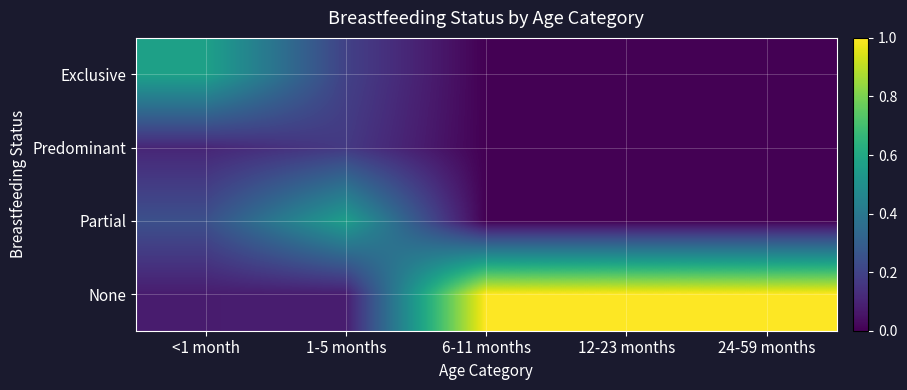

Reading left to right, transcribe all the data shown in this chart.

Exclusive: <1 month=0.6	1-5 months=0.2	6-11 months=0.0	12-23 months=0.0	24-59 months=0.0
Predominant: <1 month=0.1	1-5 months=0.2	6-11 months=0.0	12-23 months=0.0	24-59 months=0.0
Partial: <1 month=0.2	1-5 months=0.6	6-11 months=0.0	12-23 months=0.0	24-59 months=0.0
None: <1 month=0.1	1-5 months=0.1	6-11 months=1.0	12-23 months=1.0	24-59 months=1.0